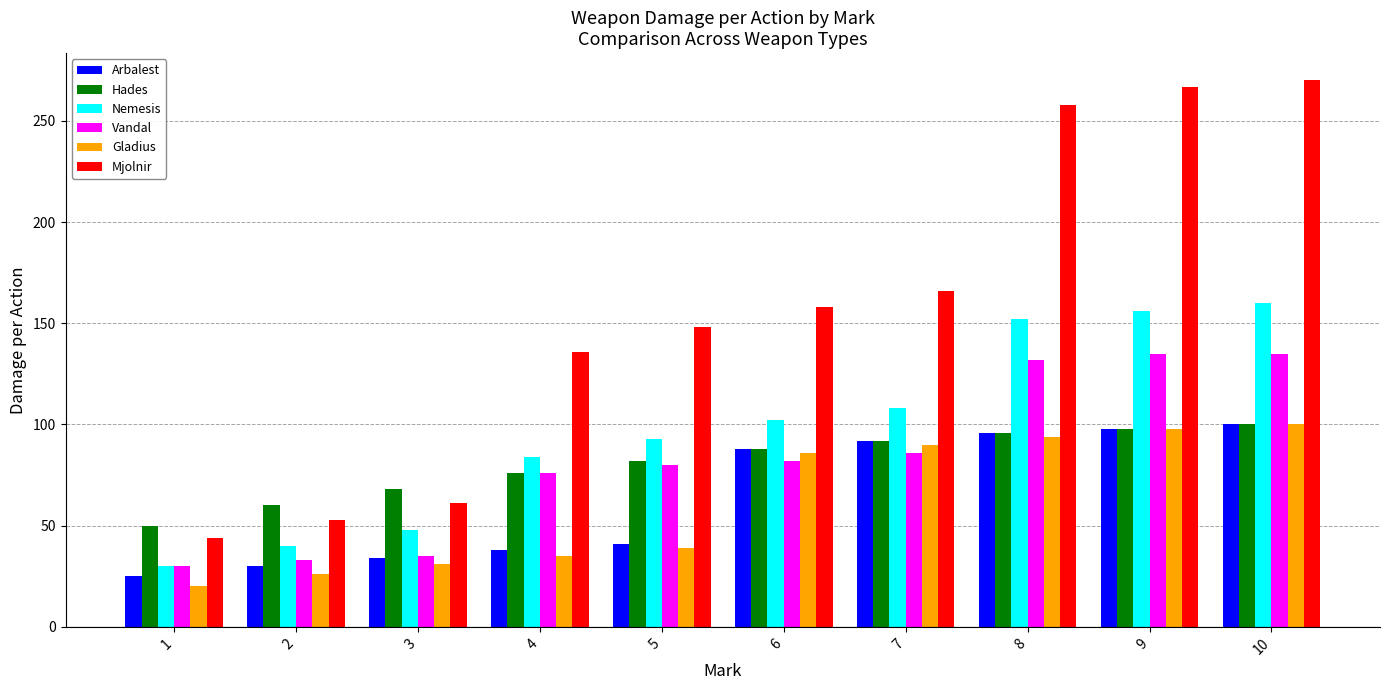

Between 3 and 7, which series saw the biggest shift?

Mjolnir